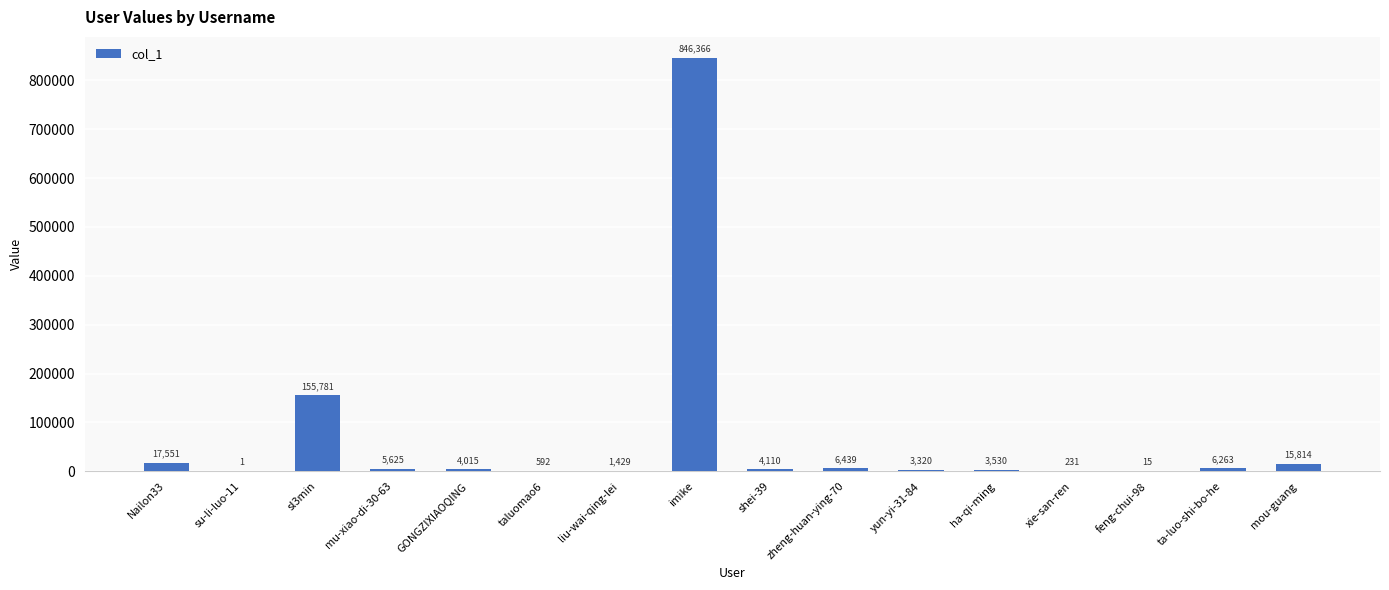

What value does the data have at zheng-huan-ying-70, to the nearest 50?

6450